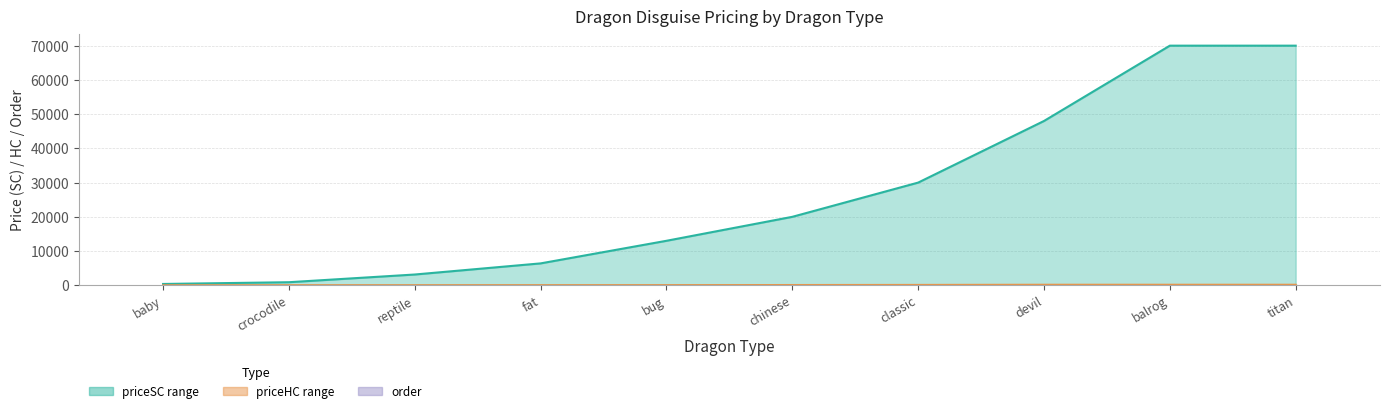

What is the label of the 7th bar from the right?

fat